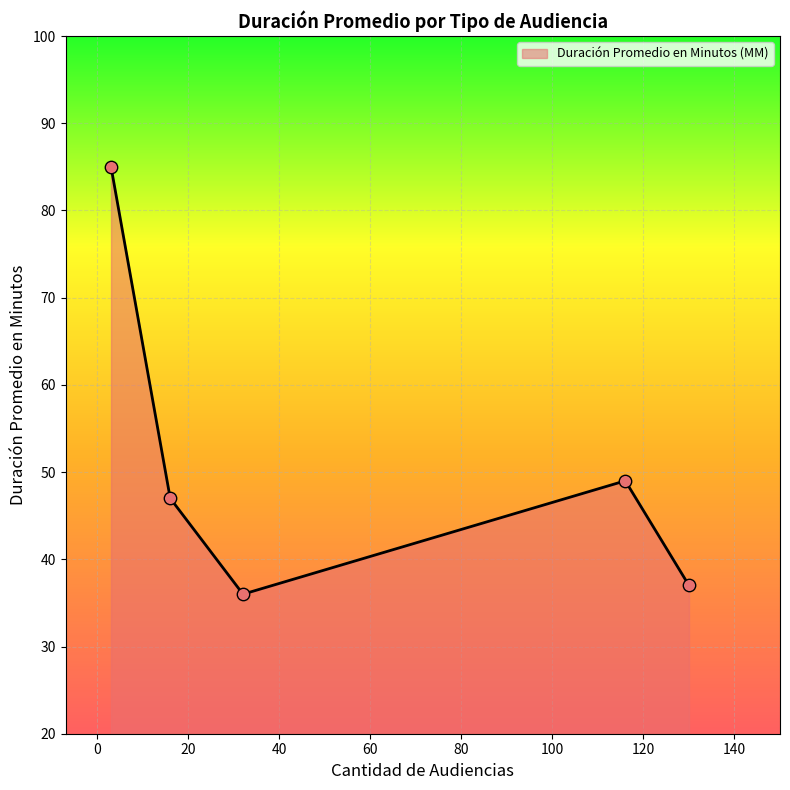

What is the difference between the maximum and minimum values?

49